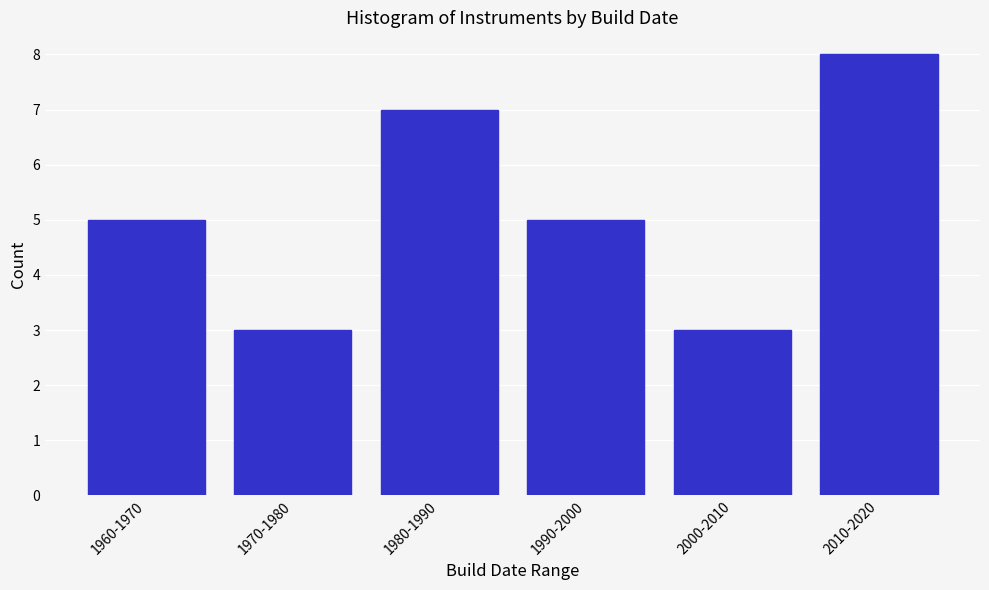

Reading left to right, extract all data points from this chart.

5	3	7	5	3	8